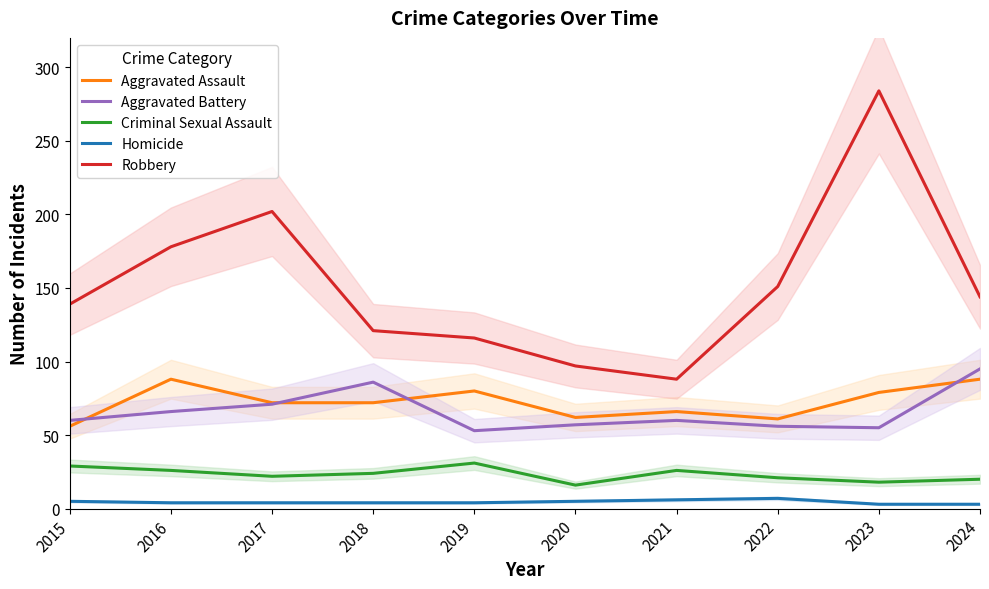

How many lines are shown in the chart?

5